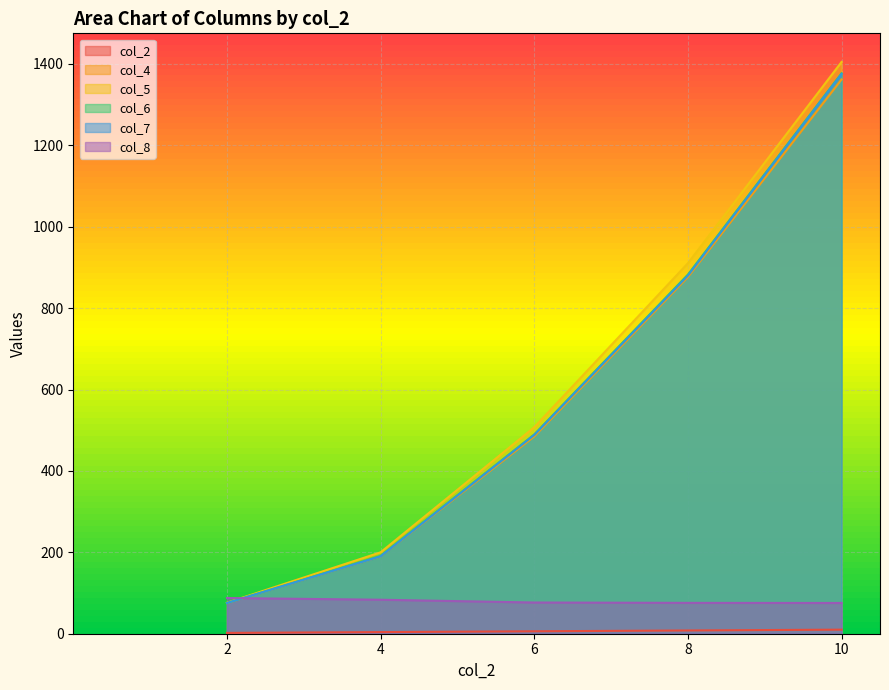

How many distinct data groups are displayed?

6